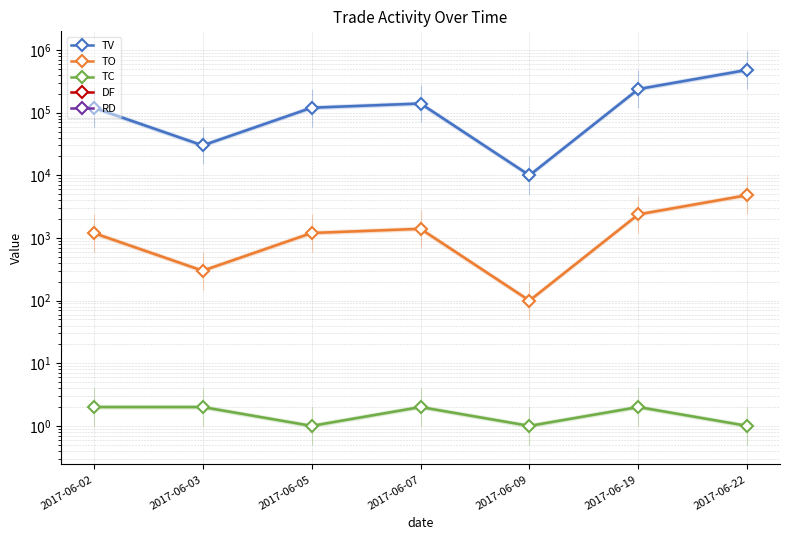

Which series has the largest total across all categories?

TV